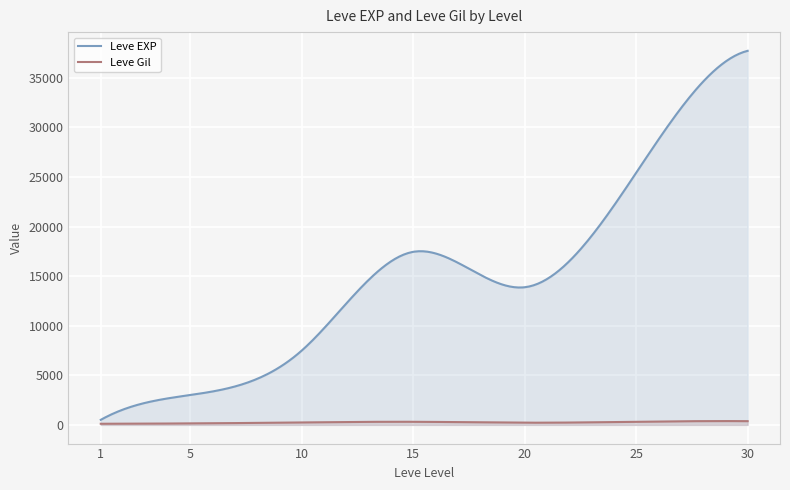

The value of Leve Gil at 1 is 43. True or false?

False